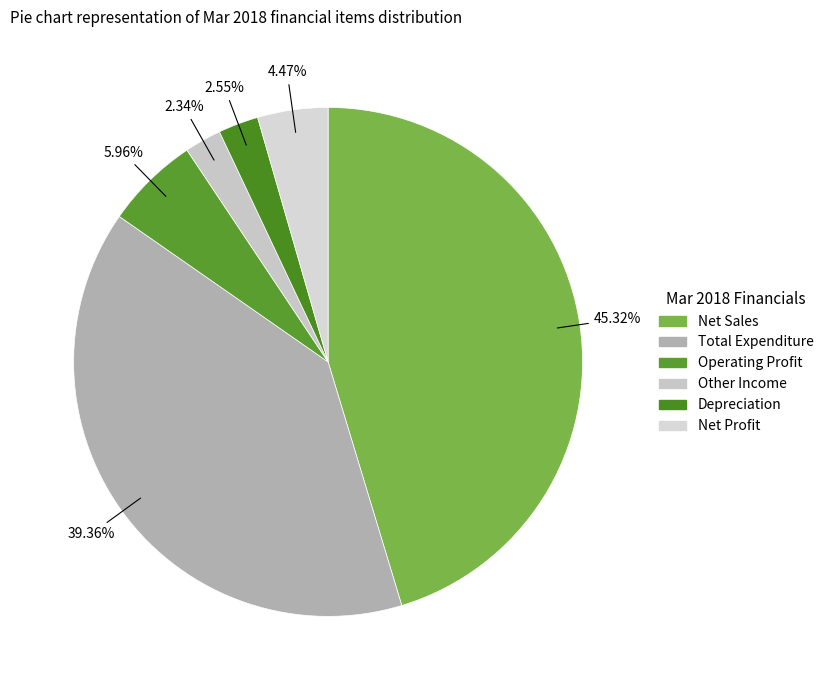

To the nearest percent, what is the average slice percentage?

17%